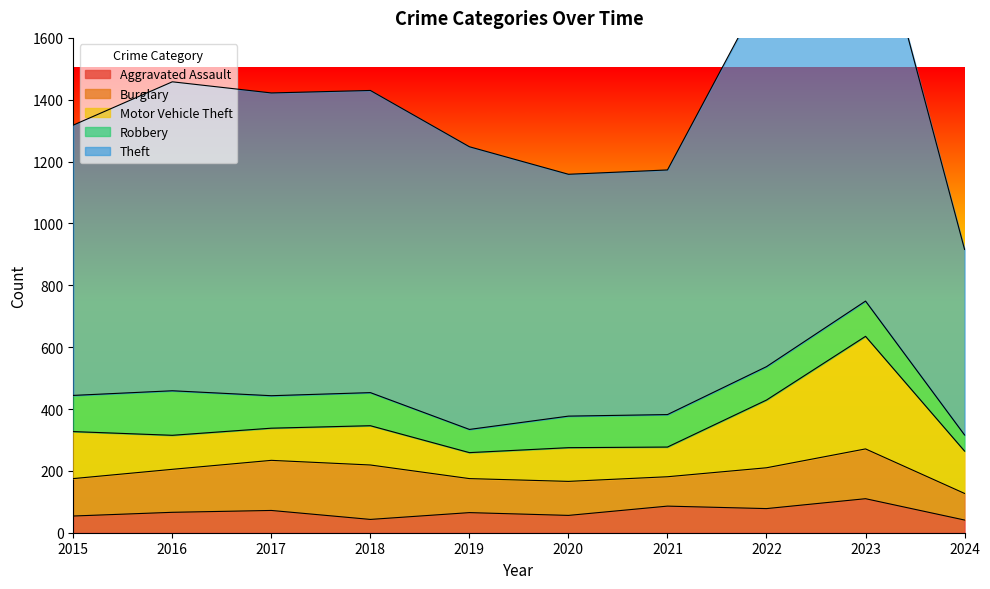

Read the Motor Vehicle Theft value at 2024, to the nearest 5.

135